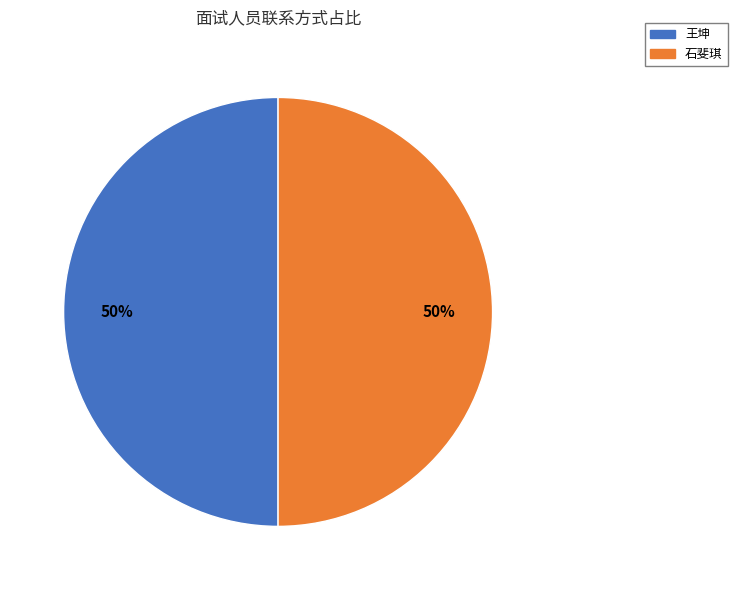

Do 王坤 and 石斐琪 together represent more than half of the pie?

Yes